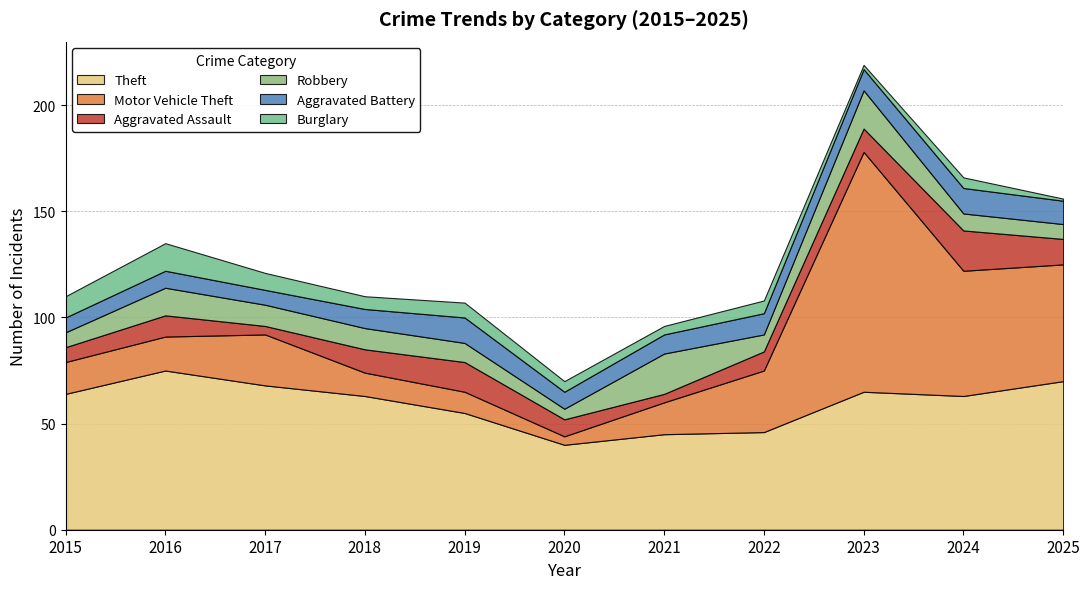

What is the value of the Aggravated Battery point at the 1st from the left?

7